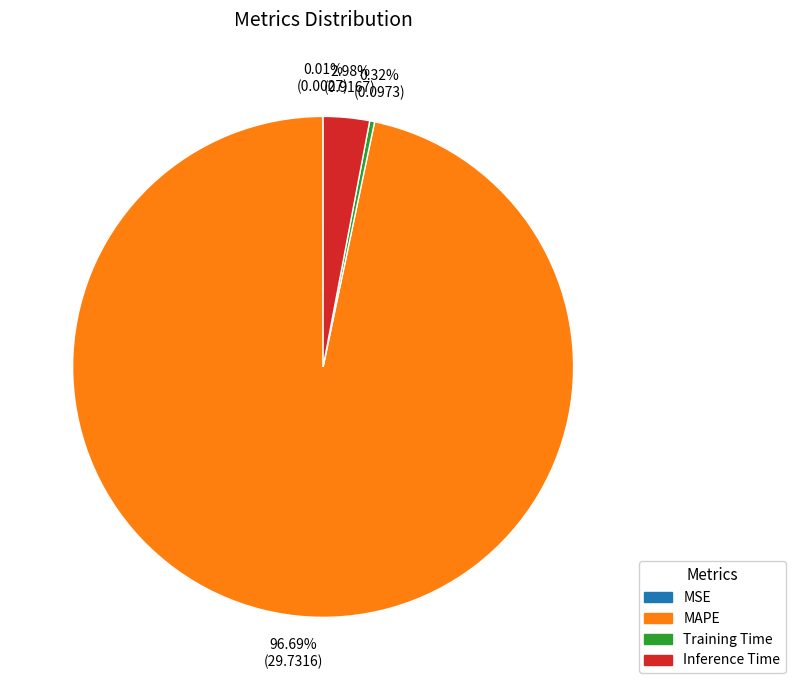

Is it true that Inference Time is 3% of the pie?

True